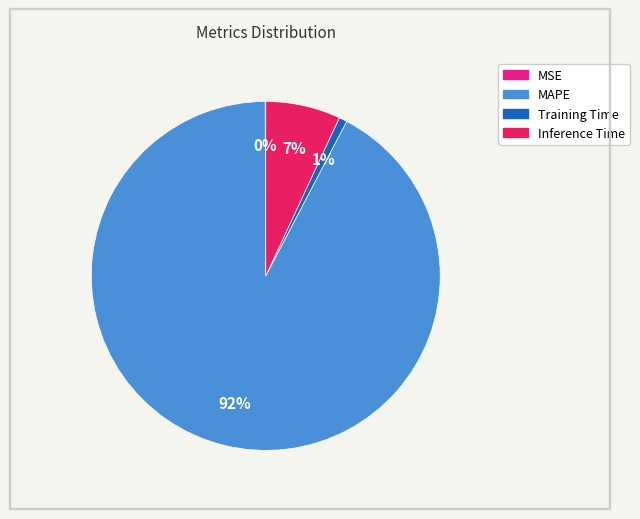

Which has a higher value, MAPE or Inference Time?

MAPE